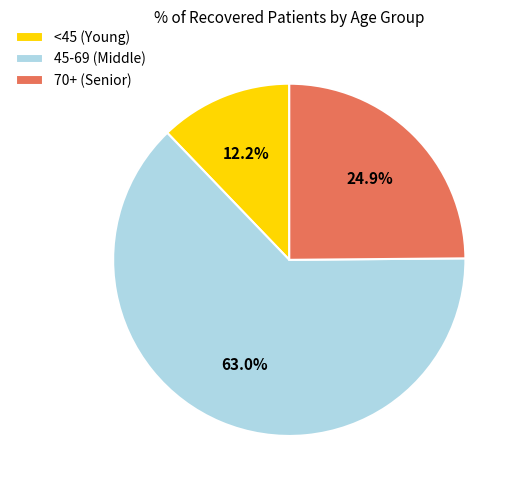

Count the number of slices in the pie.

3